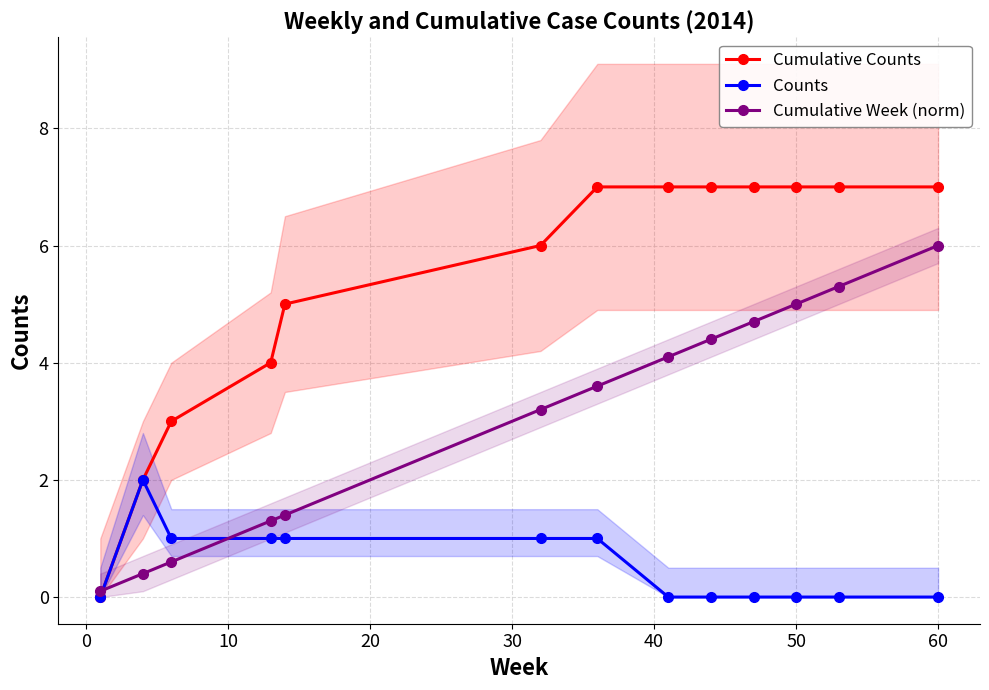

True or false: Cumulative Week (norm) has more than 2 interior local peaks.

False